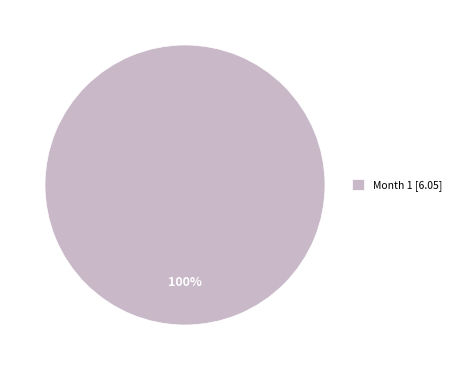

Which slice represents more than half of the pie?

Month 1 [6.05]